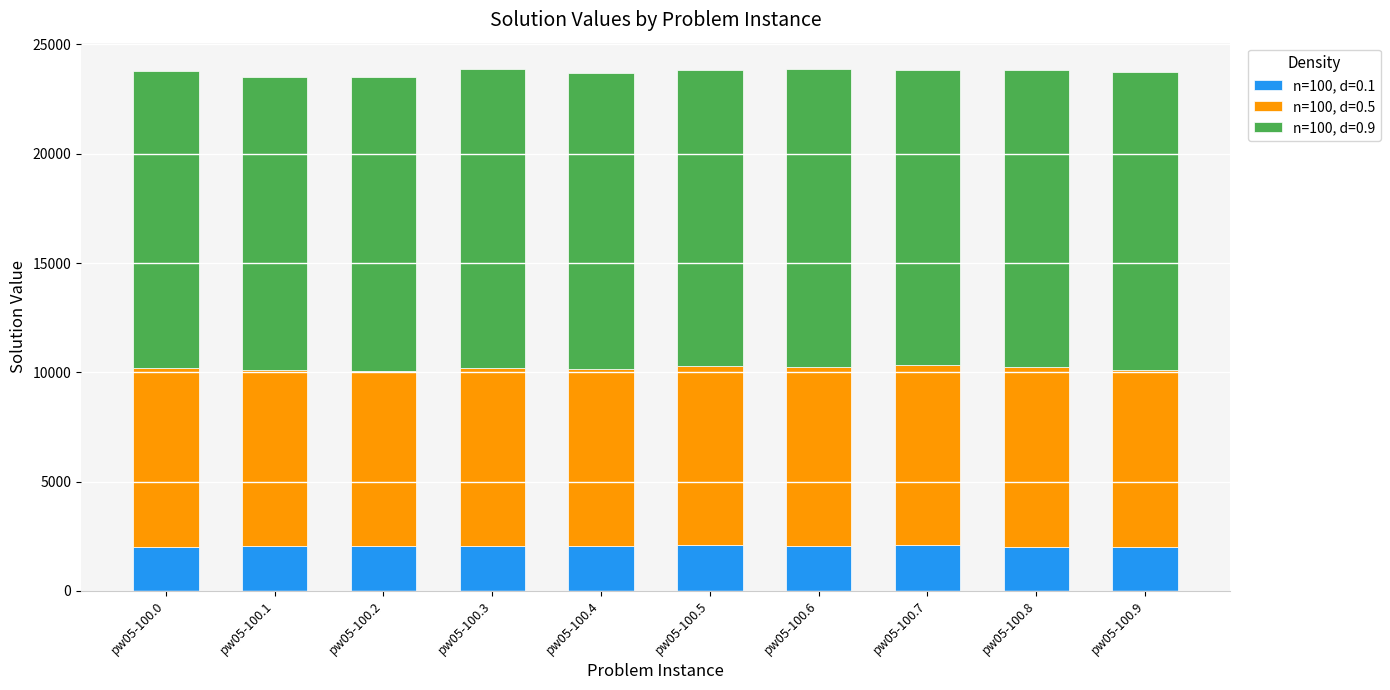

What is the total value across all series at pw05-100.4?

23678